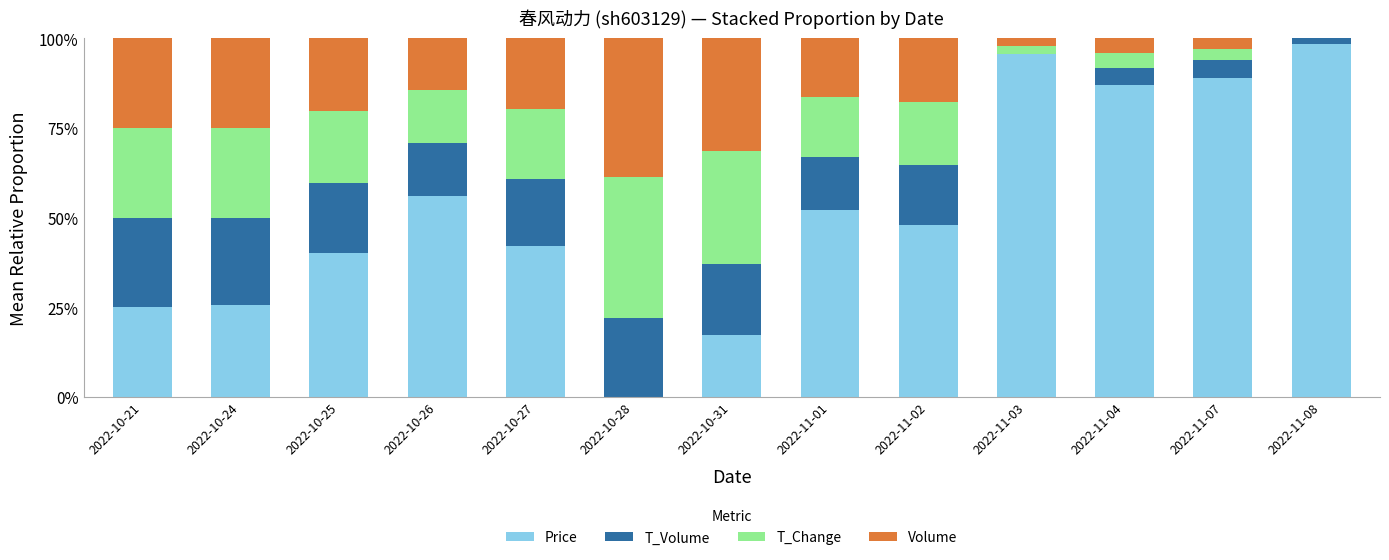

What are all the series names shown in the legend?

Price, T_Volume, T_Change, Volume